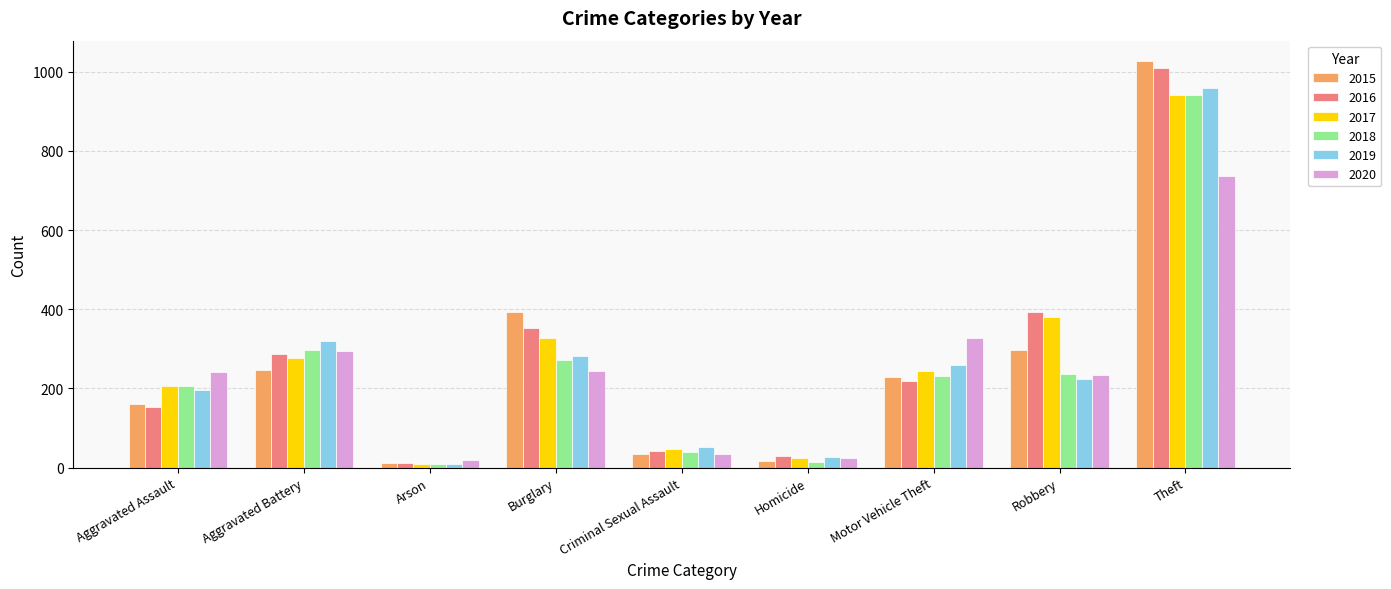

What is the label of the 9th bar from the right?

Aggravated Assault